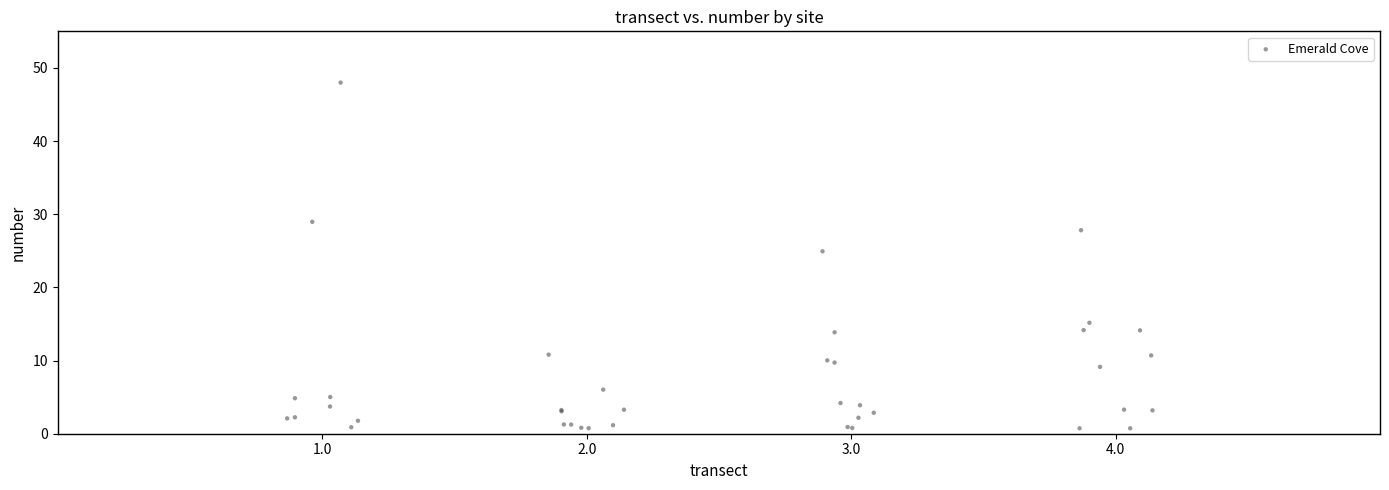

What Y value in the scatter plot is closest to 24?

24.9